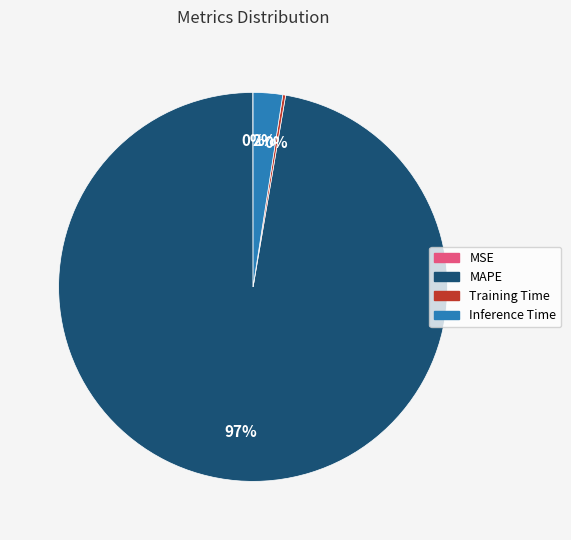

Do Inference Time and MAPE together represent more than half of the pie?

Yes